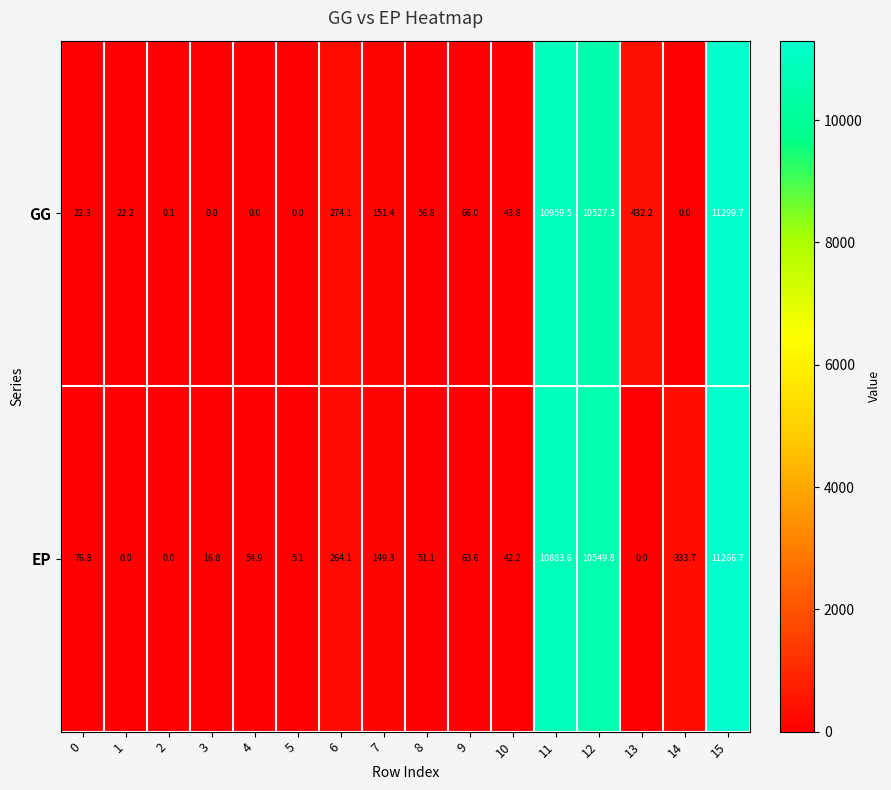

The value of EP at 2 is 0.0. True or false?

True